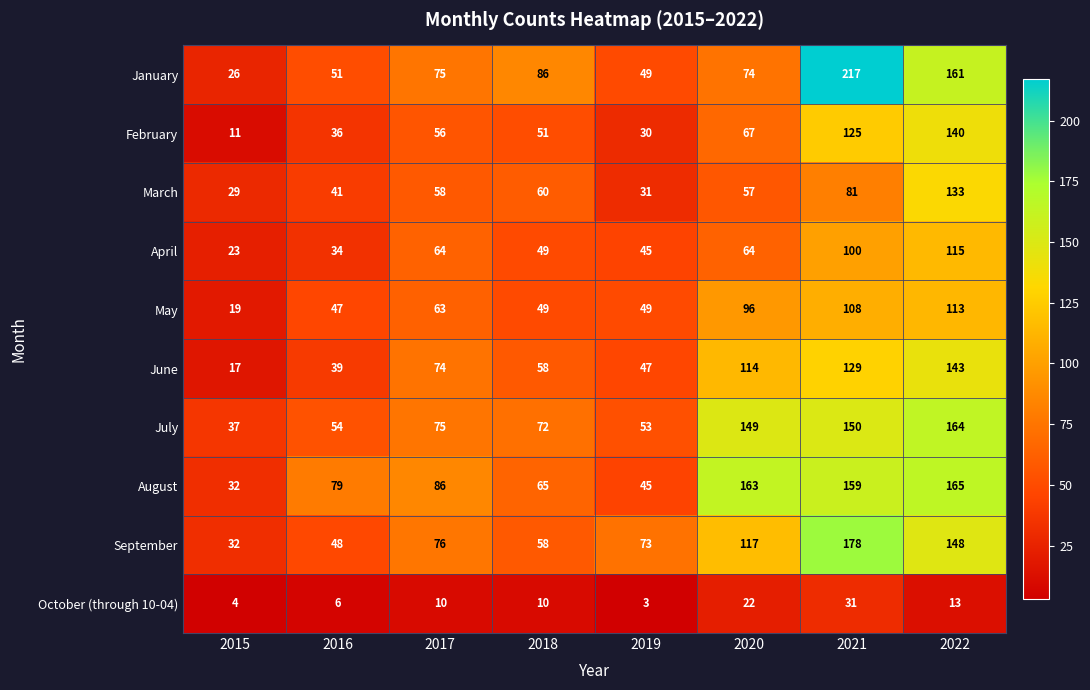

What is the average value of the May series?

68